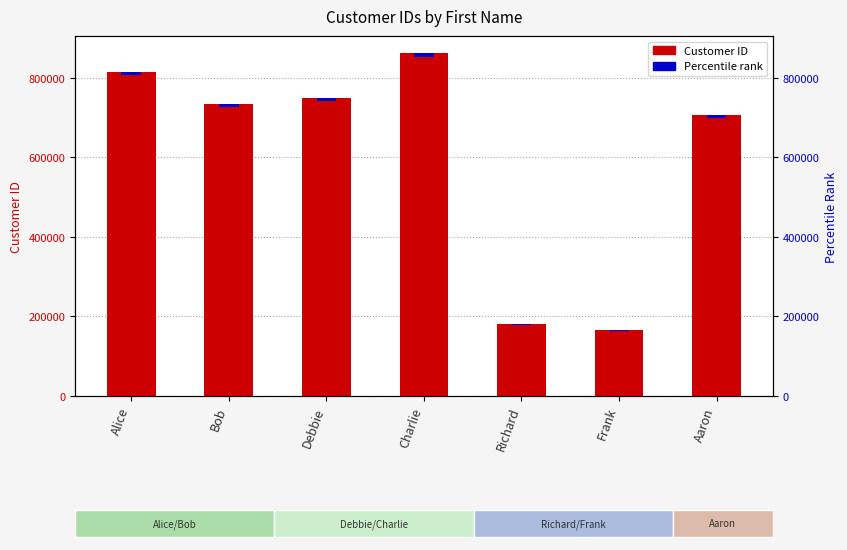

At which label is the value closest to 513783?

Aaron